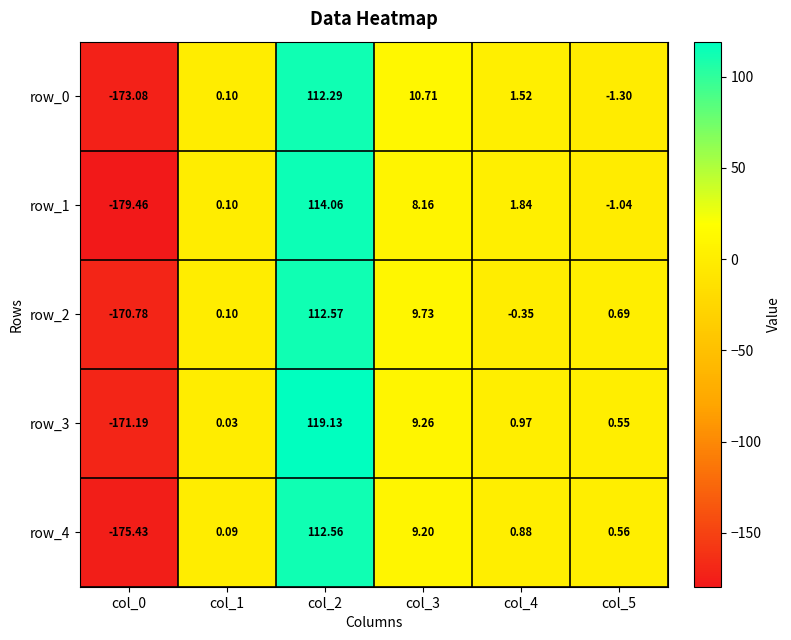

Is the value of row_4 at col_1 greater than the value of row_2 at col_5?

No